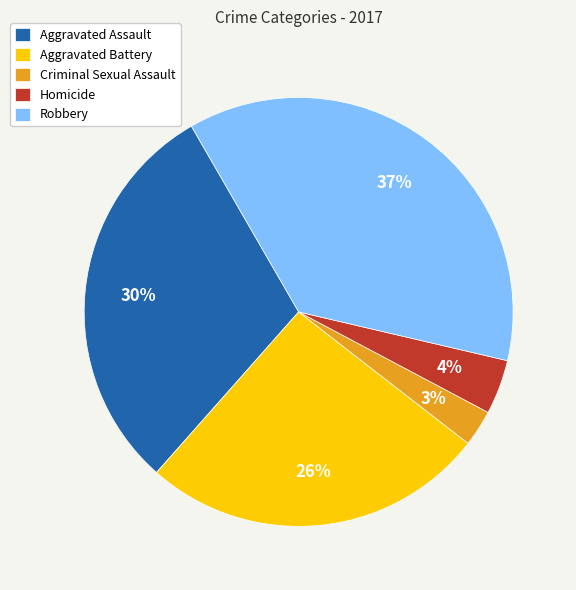

How many slices are in this pie chart?

5